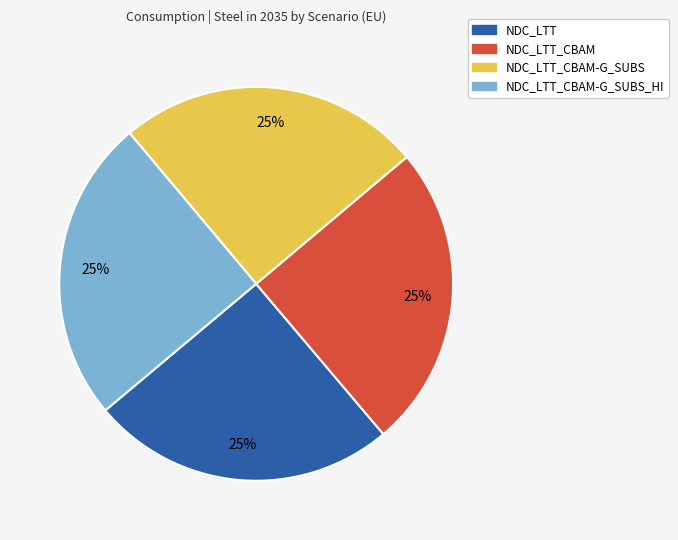

To the nearest percent, what is the average slice percentage?

25%